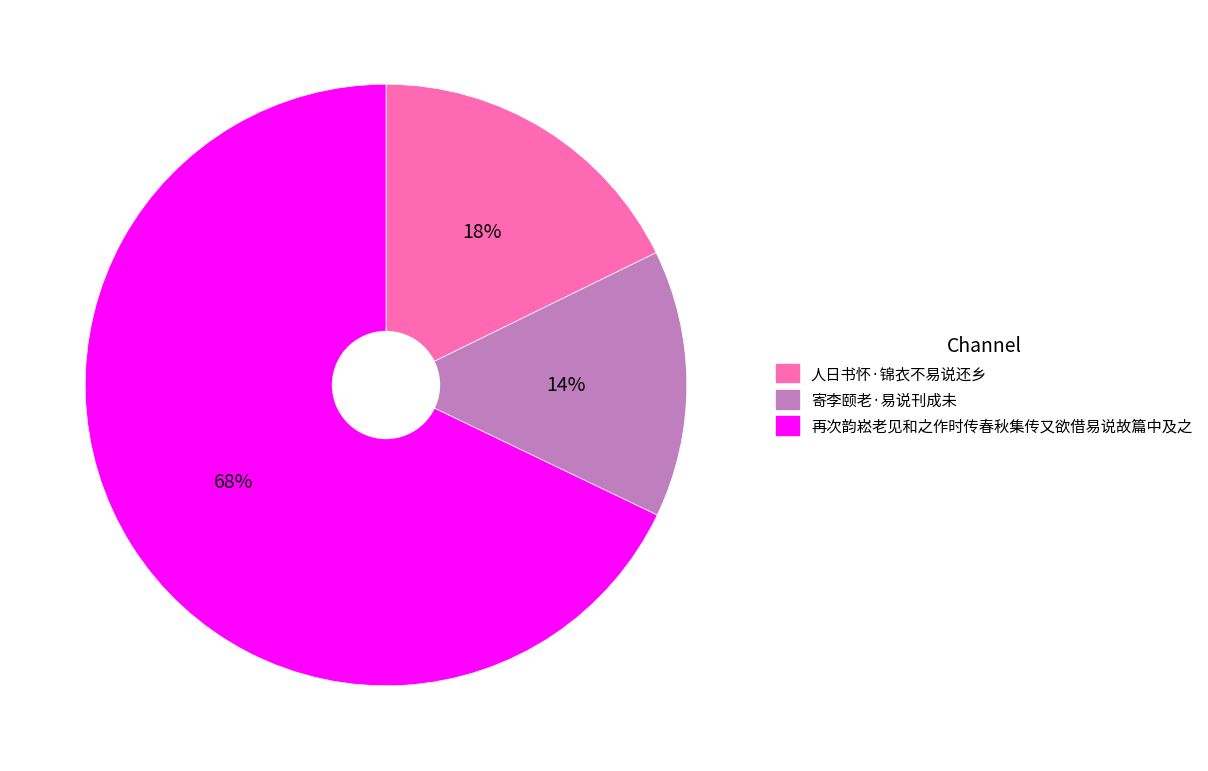

Does any single category account for the majority?

Yes